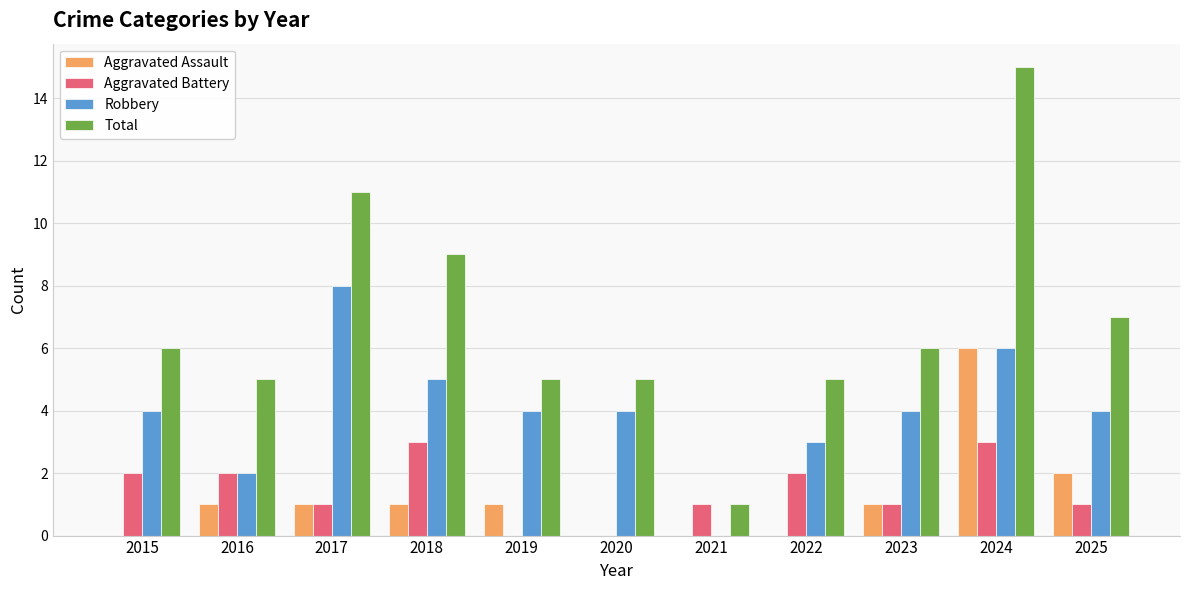

Reading left to right, extract all data points from this chart.

Aggravated Assault: 0	1	1	1	1	0	0	0	1	6	2
Aggravated Battery: 2	2	1	3	0	0	1	2	1	3	1
Robbery: 4	2	8	5	4	4	0	3	4	6	4
Total: 6	5	11	9	5	5	1	5	6	15	7